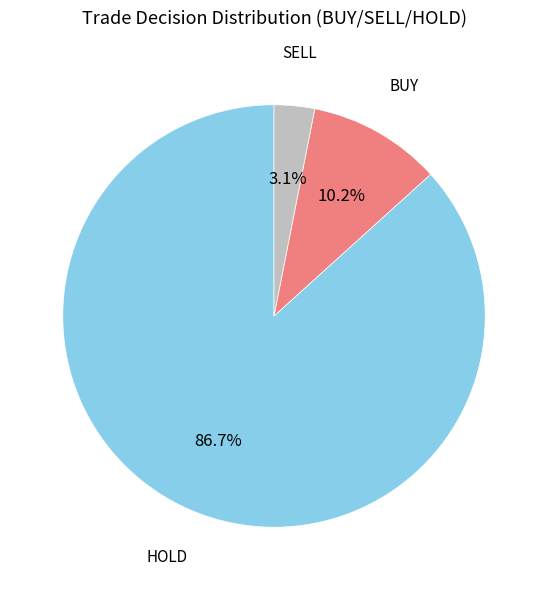

Which has a higher value, BUY or SELL?

BUY